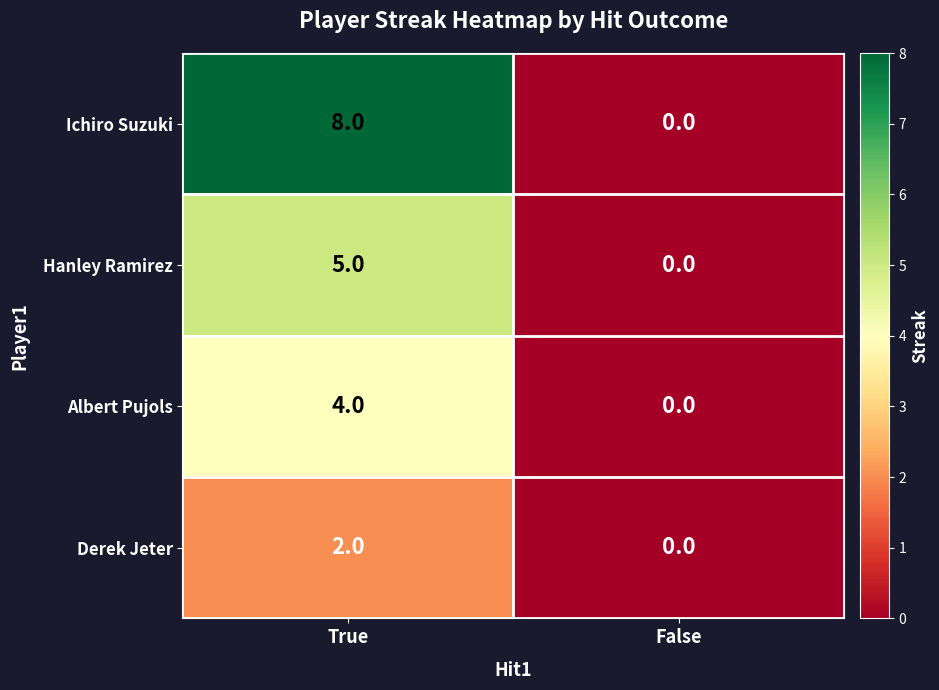

Reading right to left, what are all the values shown in this chart?

Ichiro Suzuki: 0	8
Hanley Ramirez: 0	5
Albert Pujols: 0	4
Derek Jeter: 0	2